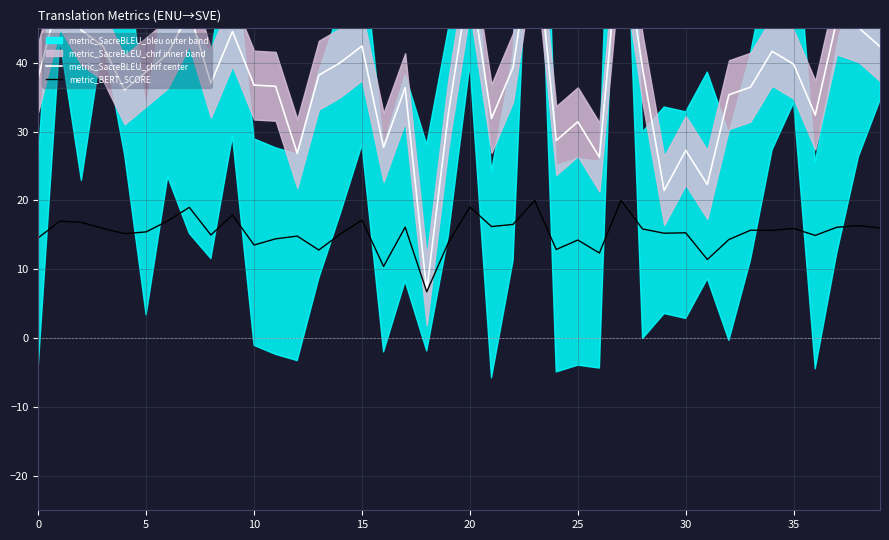

The value of metric_BERT_SCORE at 30 is 22.4. True or false?

False